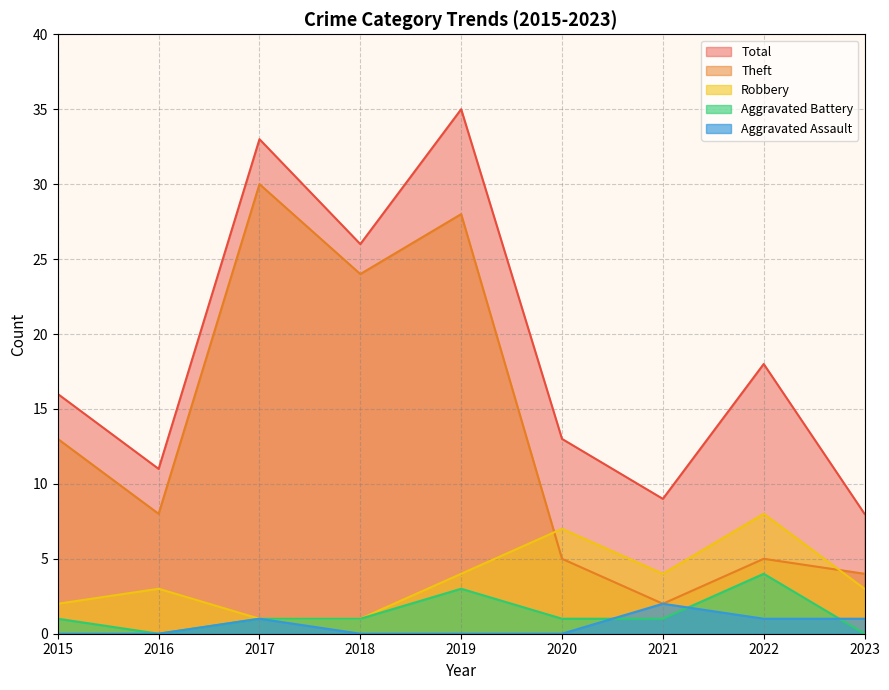

In Aggravated Battery, how many points are lower than both neighbors (excluding endpoints)?

1